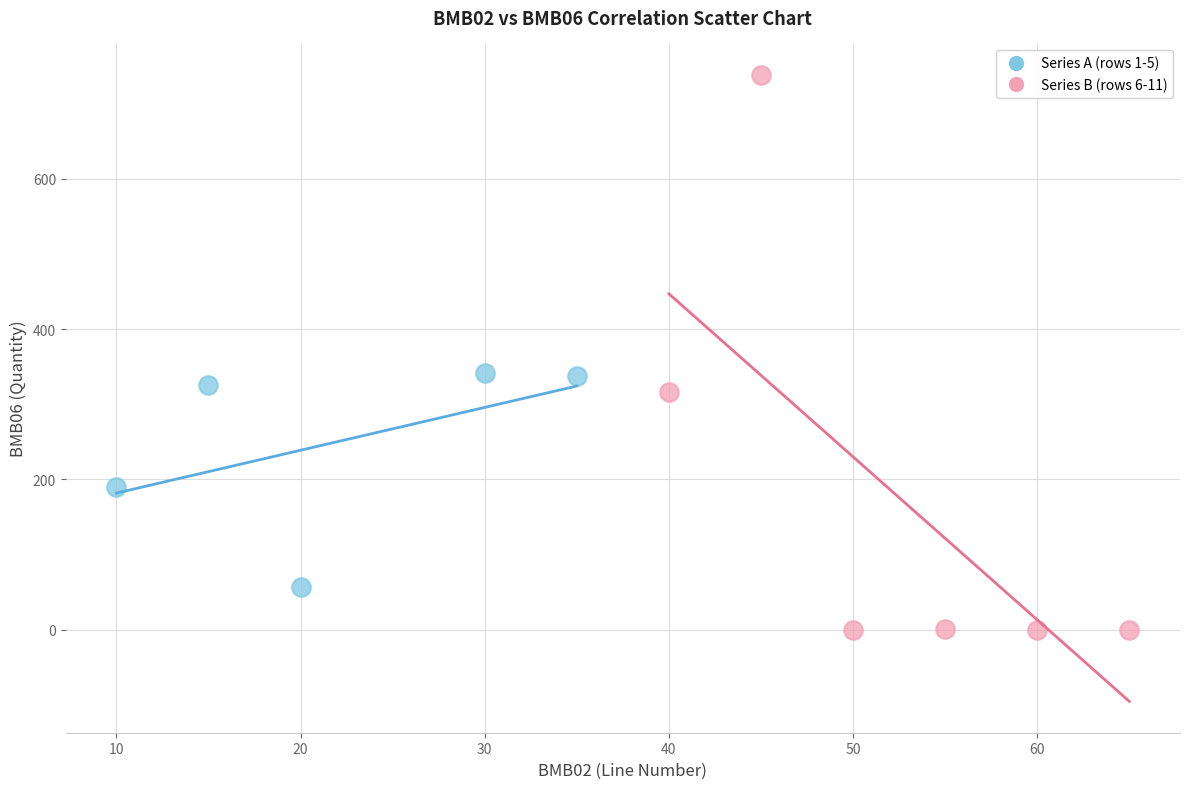

Which series contains the lowest Y value?

Series B (rows 6-11)